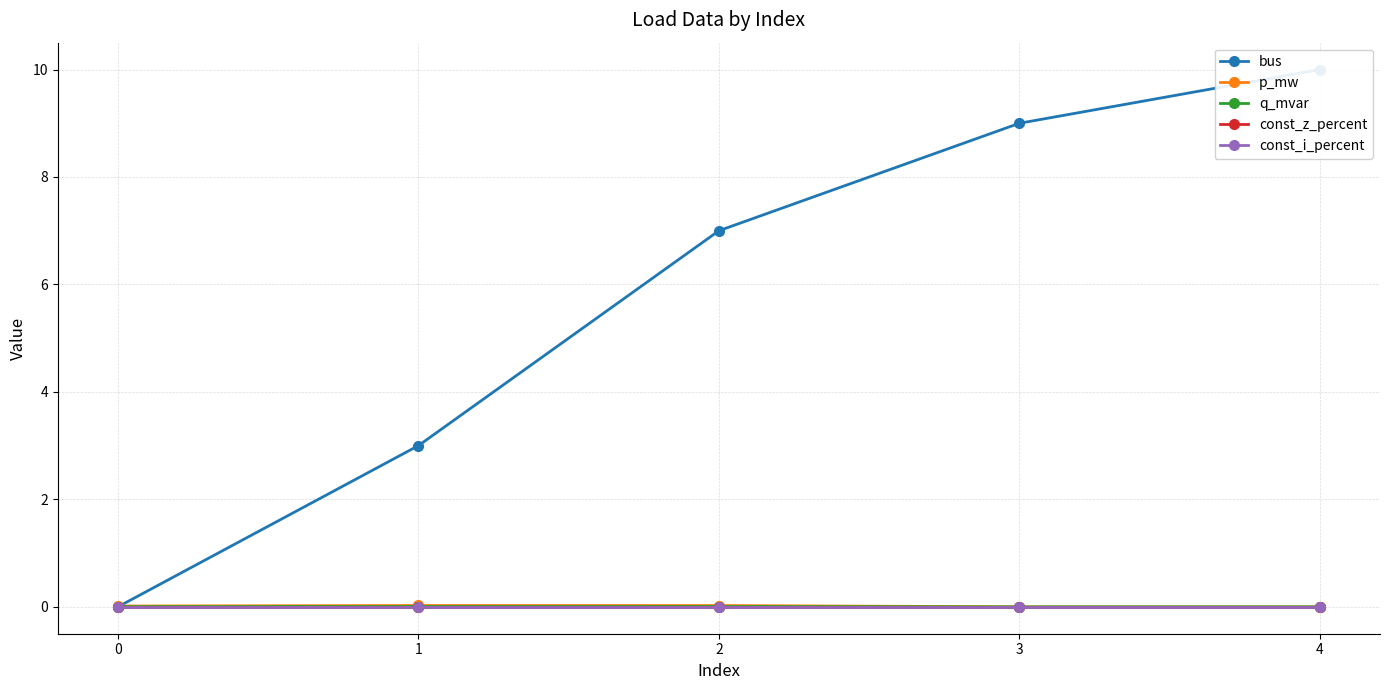

The value of bus at 3 is 11.9. True or false?

False